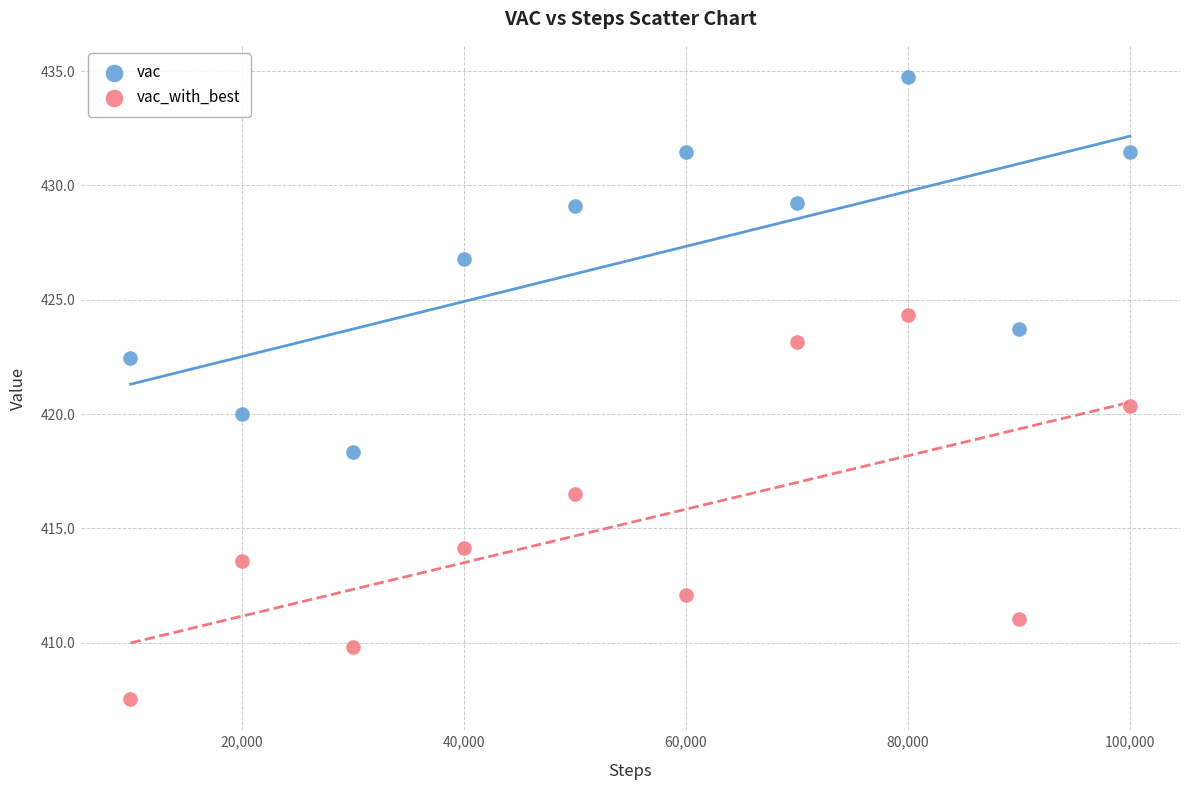

In the vac series, what Y value is closest to 426?

426.8